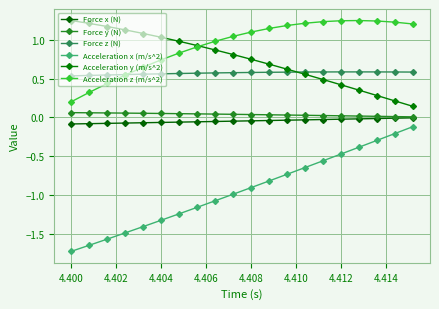

What is the lowest value of the Force z (N) series?

0.5